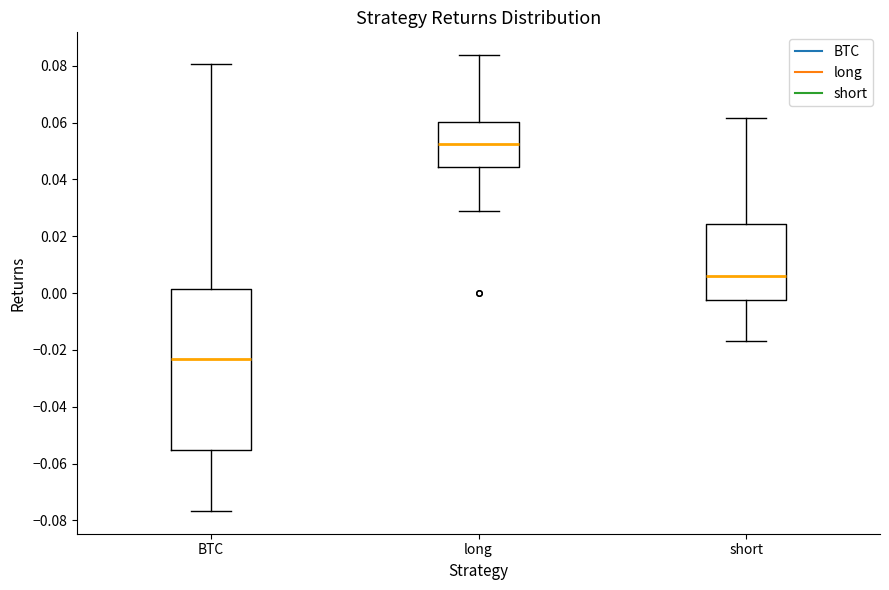

Comparing the boxes themselves (not the whiskers), which one is the tallest?

BTC